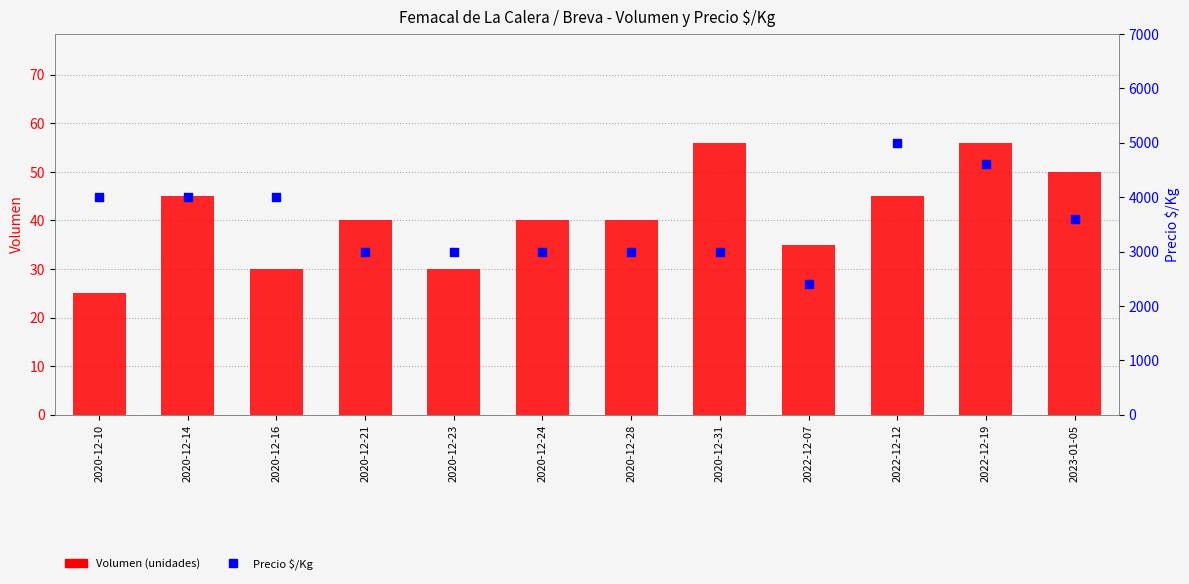

Which series contains the highest Y value?

Precio $/Kg